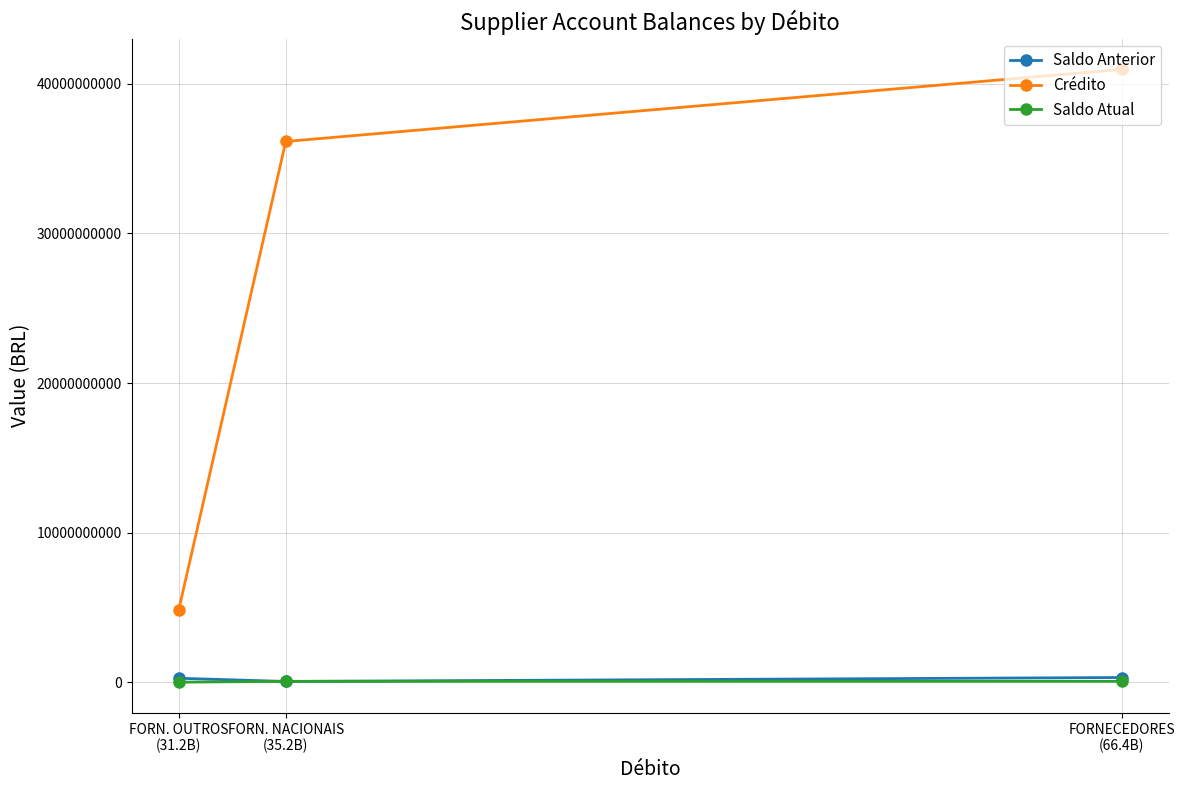

Which series has the largest total across all categories?

Crédito